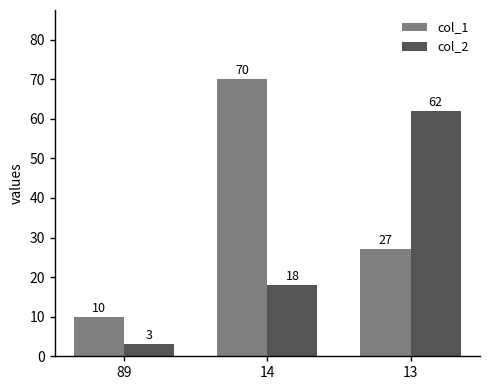

What is the spread (max minus min) of values at 13?

35